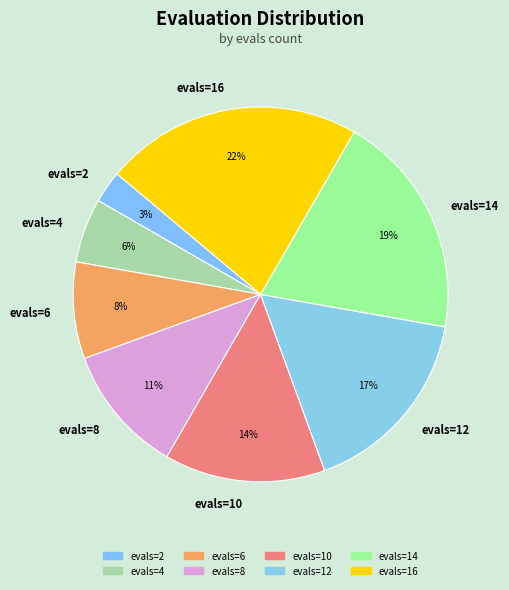

How many segments does this pie chart have?

8